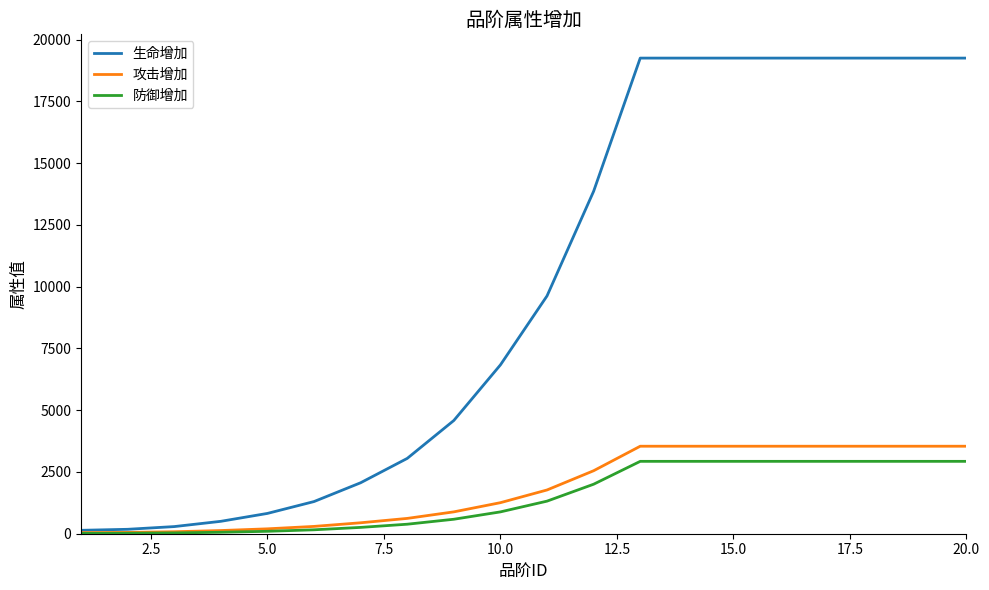

What is the greatest value displayed?

19254